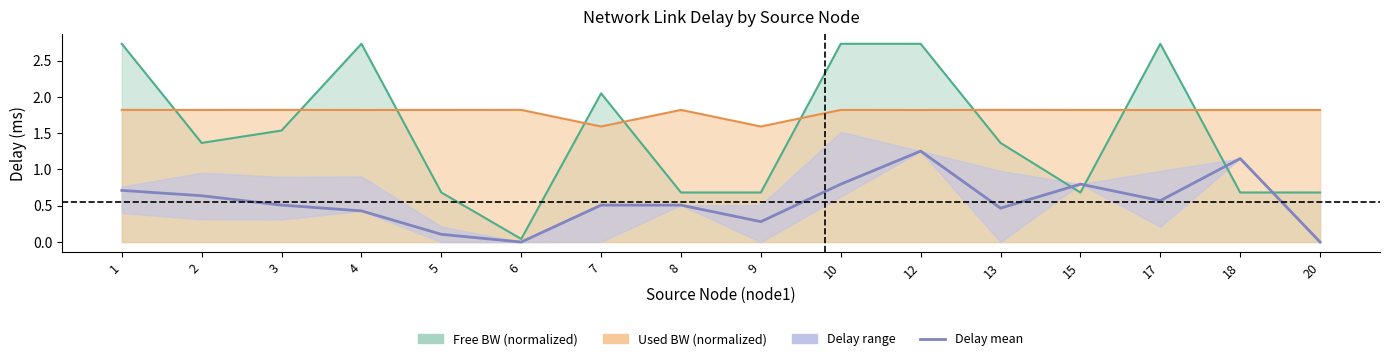

Which has a higher value, 7 or 10?

10